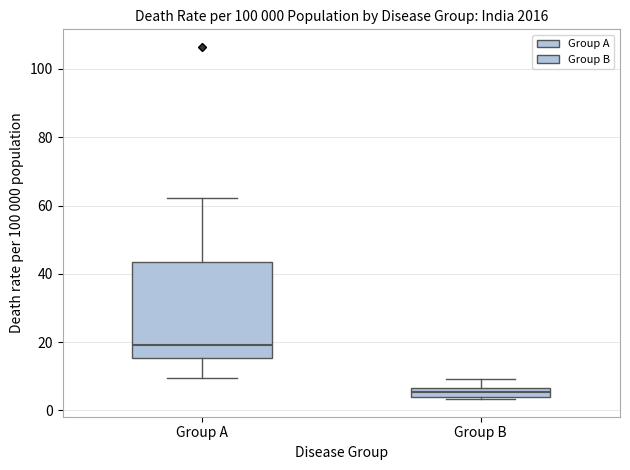

Which box is the tallest, from its lower edge to its upper edge?

Group A